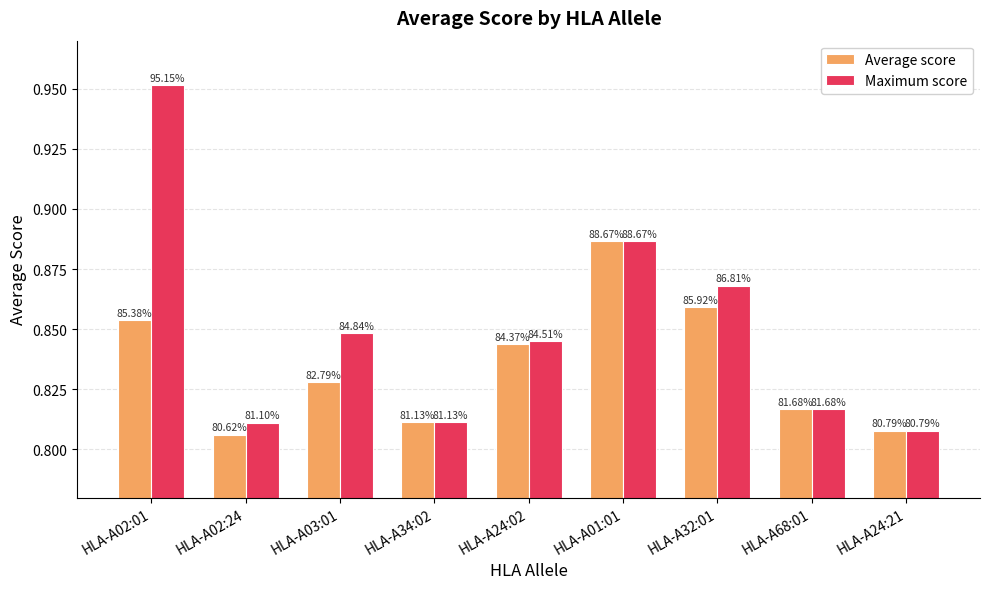

At which category is the sum across all series the highest?

HLA-A02:01